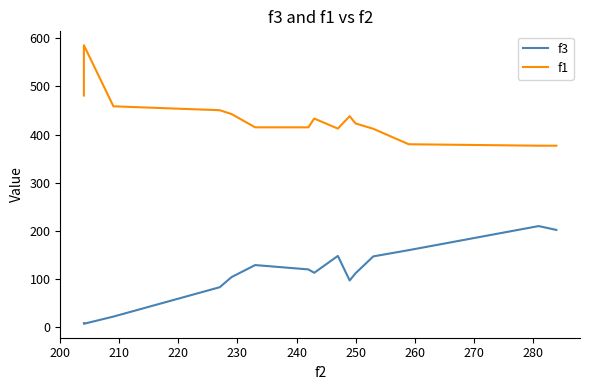

Reading left to right, extract all data points from this chart.

f3: 8.0	7.0	22.0	83.0	104.0	129.0	120.0	113.0	148.0	97.0	112.0	147.0	160.0	210.0	202.0
f1: 481.1	585.6	458.8	450.7	442.8	415.1	415.1	433.4	412.5	438.3	423.2	412.1	380.0	377.0	377.0